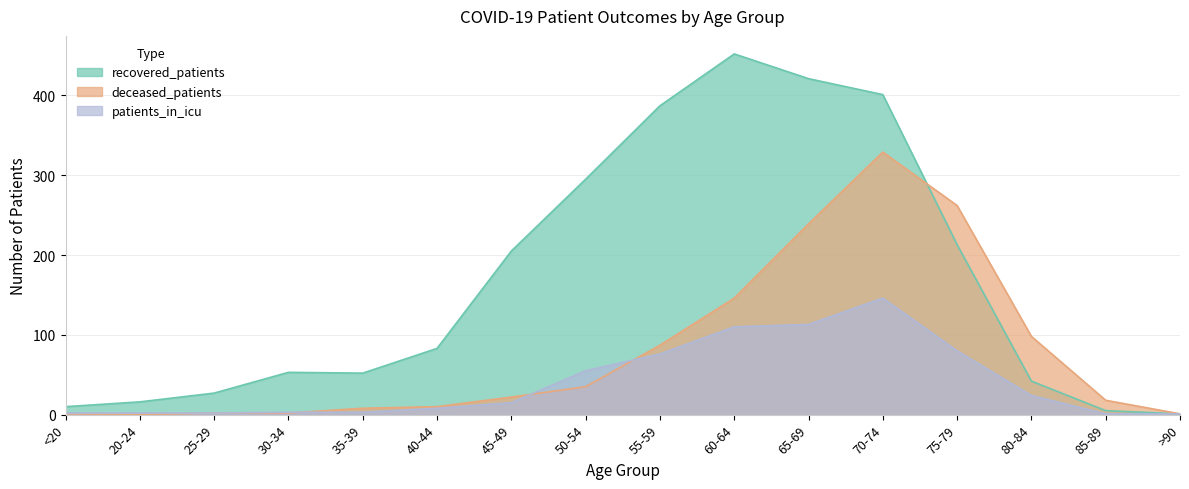

After their last crossing, which series has the higher values: patients_in_icu or deceased_patients?

deceased_patients